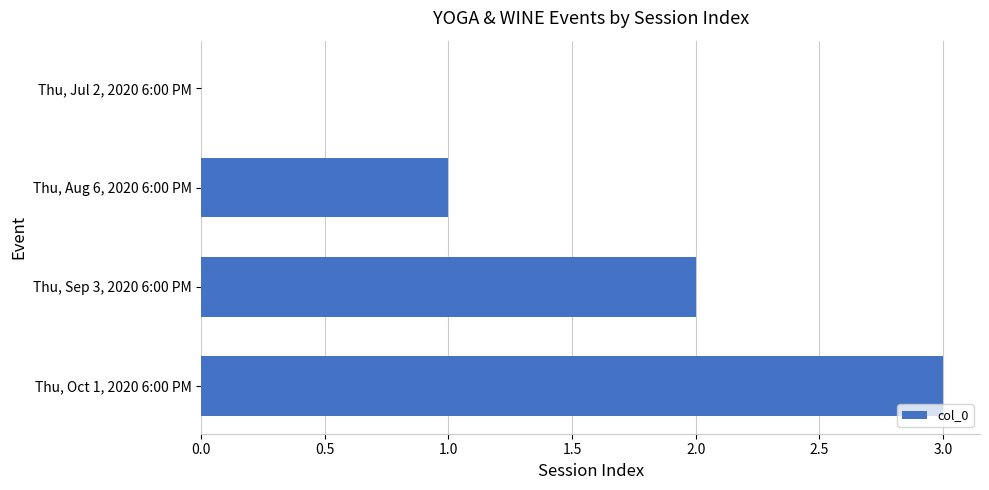

Is it true that the value at Thu, Jul 2, 2020 6:00 PM is 1?

False